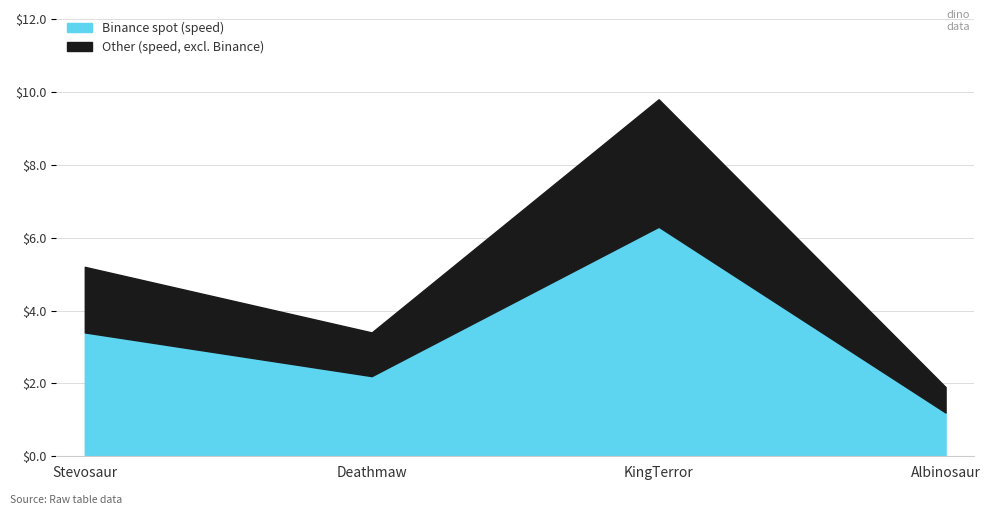

Rank the series at Albinosaur from lowest to highest value.

Other (speed, excl. Binance), Binance spot (speed)